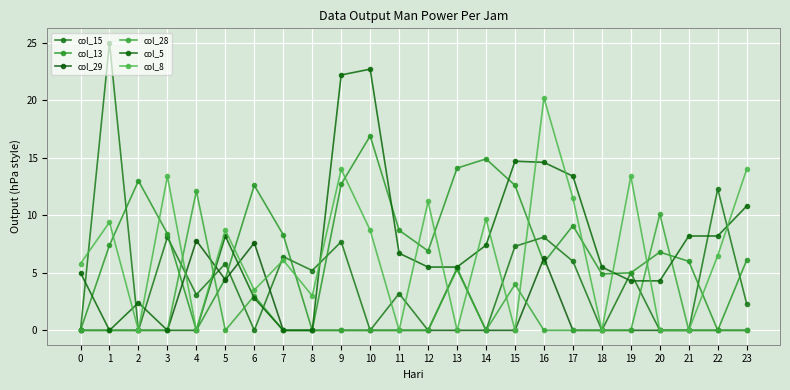

What is the difference between the highest and lowest values at 21?

8.2